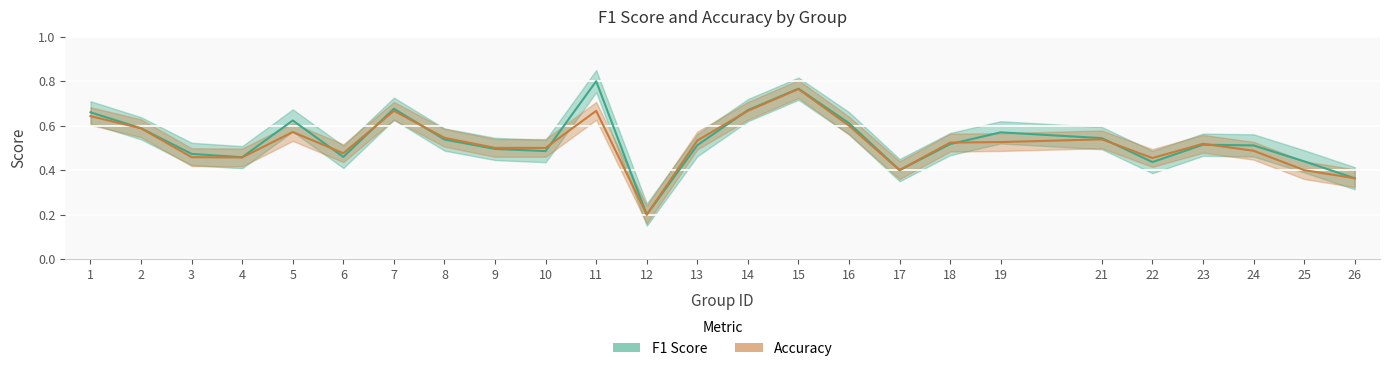

List the labels in order of f1_line value, smallest first.

12, 26, 17, 22, 25, 4, 6, 3, 10, 9, 24, 13, 23, 18, 8, 21, 19, 2, 16, 5, 1, 14, 7, 15, 11